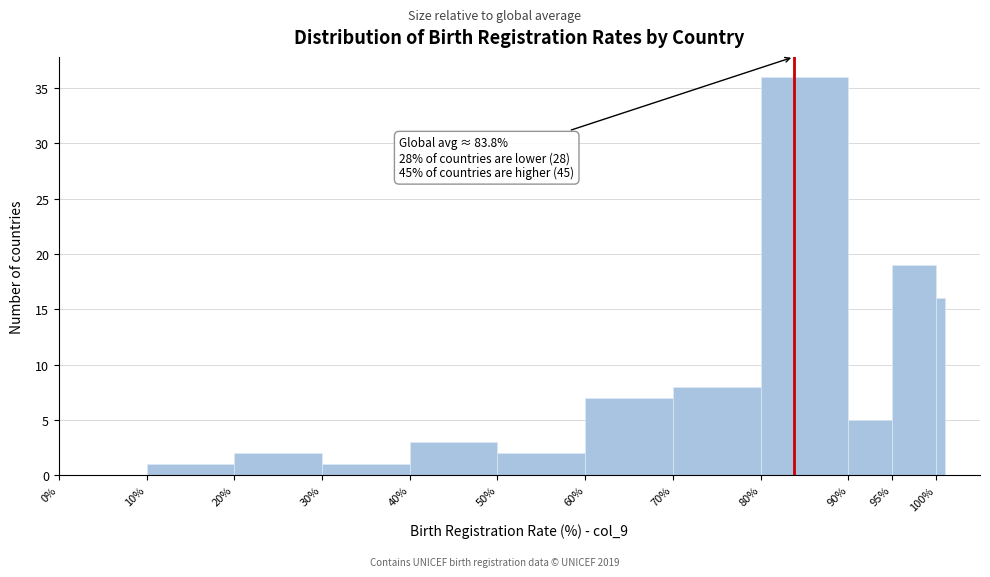

Read against the x-axis, roughly where is the centre of the tallest bar?

85.0